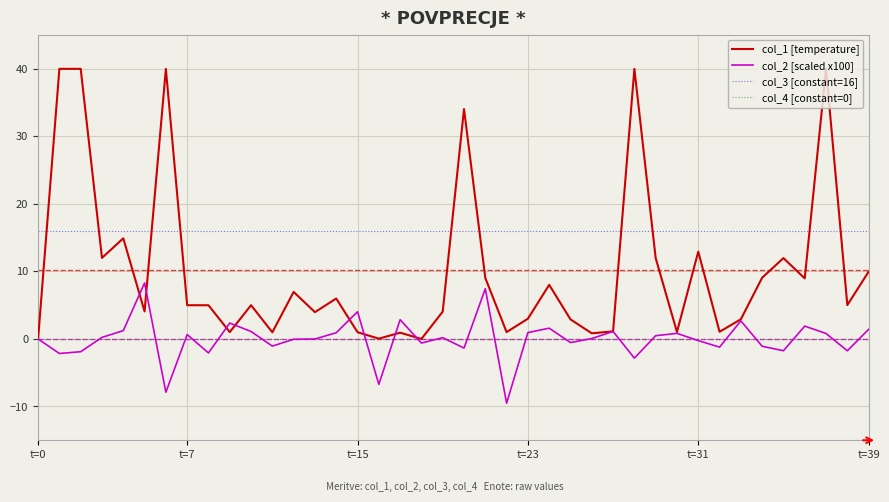

Which series has the widest spread of values?

col_1 [temperature]